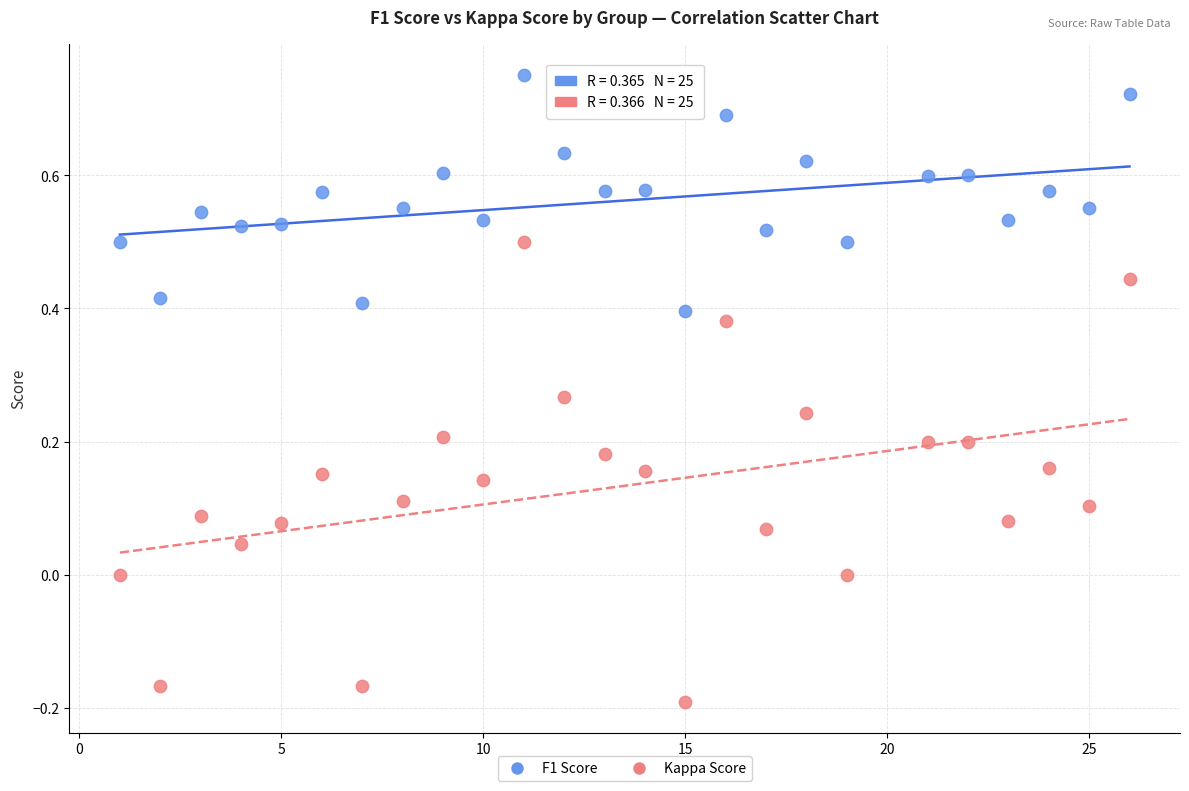

Which series contains the lowest Y value?

Kappa Score